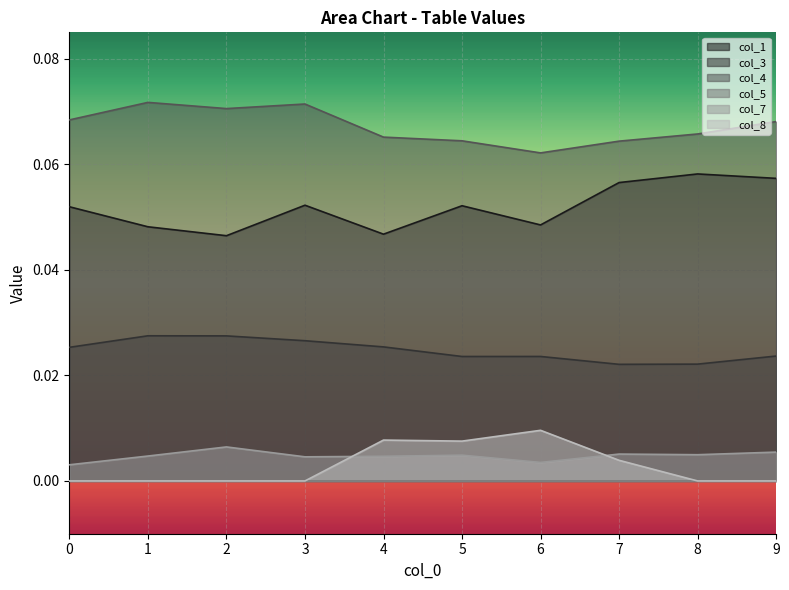

Is the value of col_3 at 2 greater than the value of col_8 at 7?

Yes